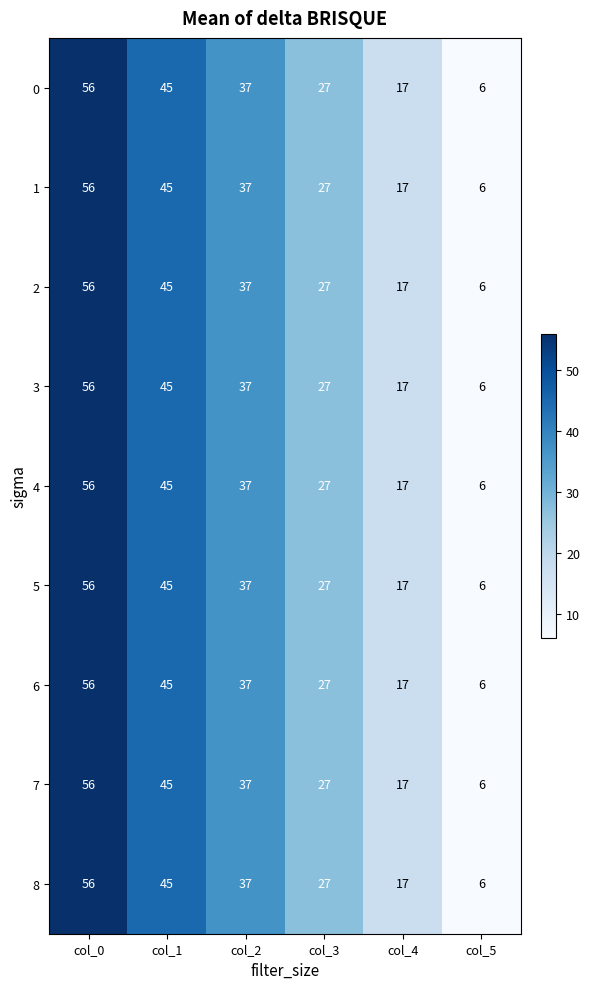

What is the total value across all series at col_5?

54